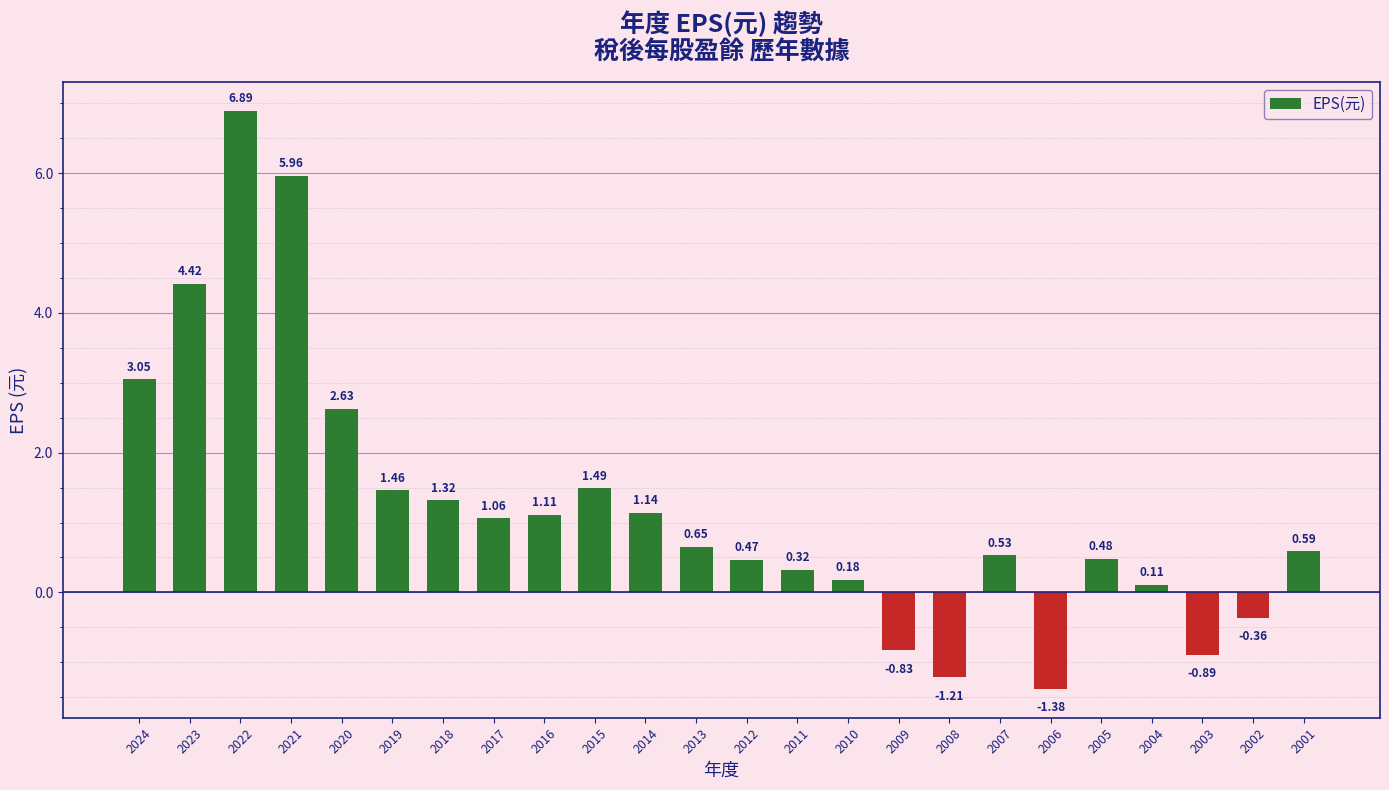

Which has a higher value, 2013 or 2003?

2013